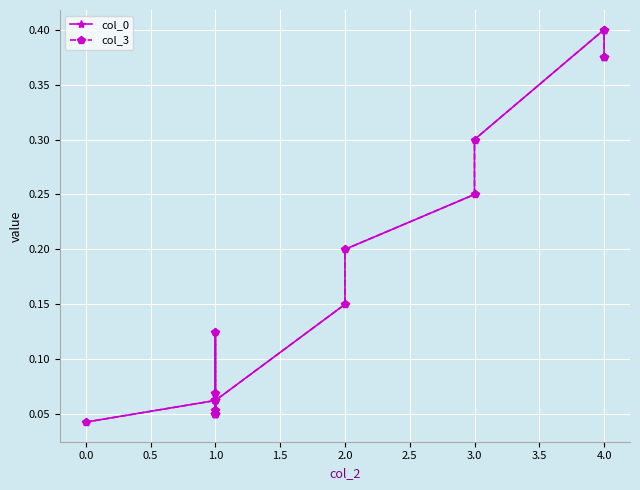

Which series has the largest total across all categories?

col_0